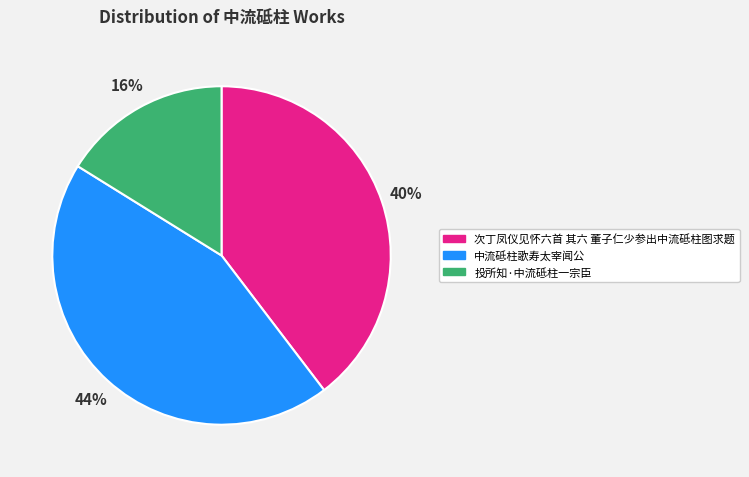

Does 投所知·中流砥柱一宗臣 represent more than half of the total?

No